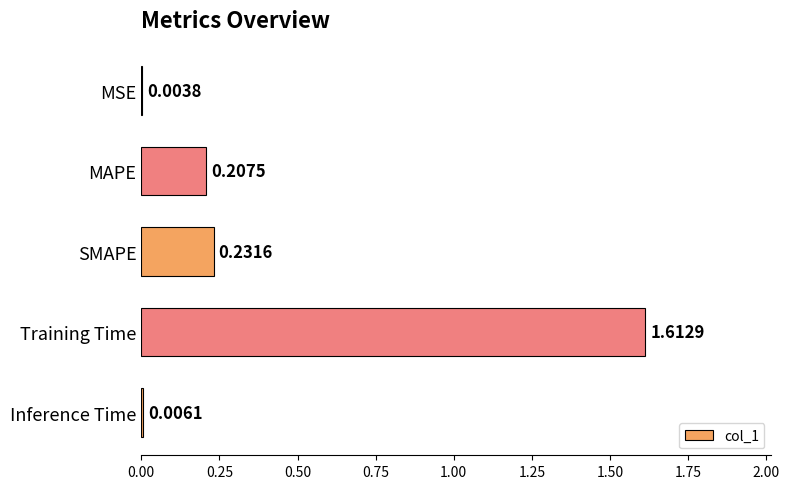

Which has a higher value, SMAPE or Inference Time?

SMAPE